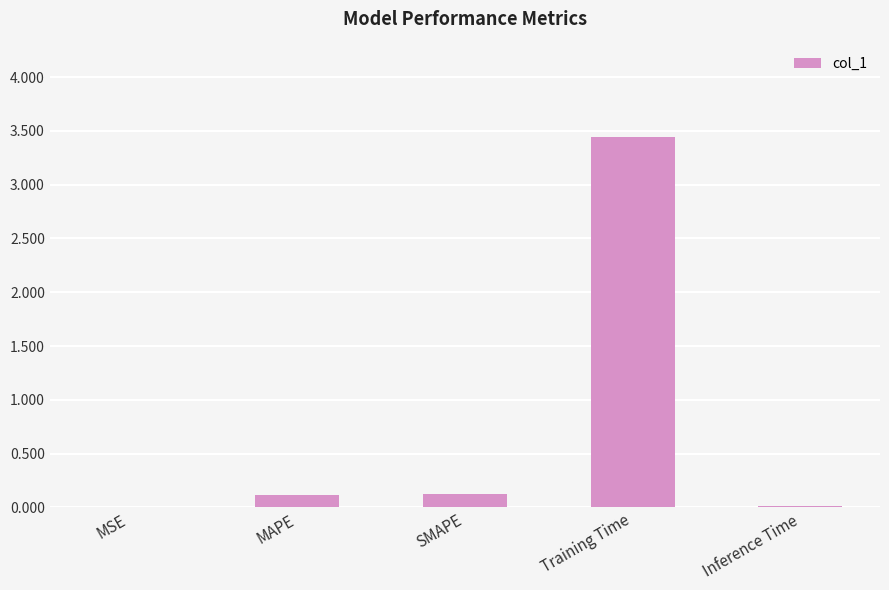

Which category has the highest value across all series?

Training Time